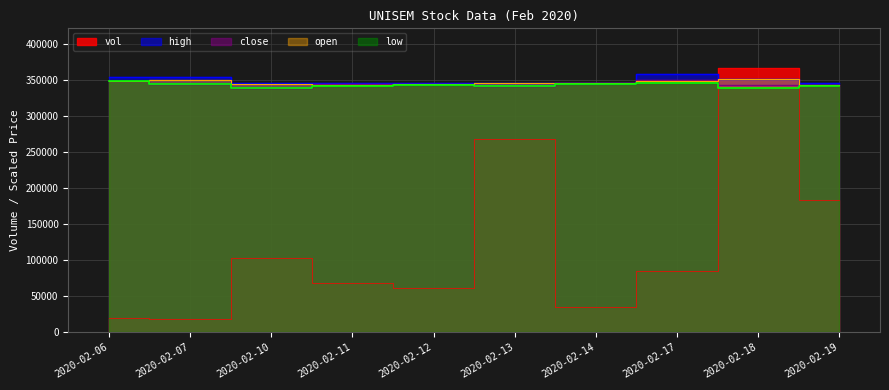

Is the value of vol at 2020-02-14 greater than the value of close at 2020-02-12?

No